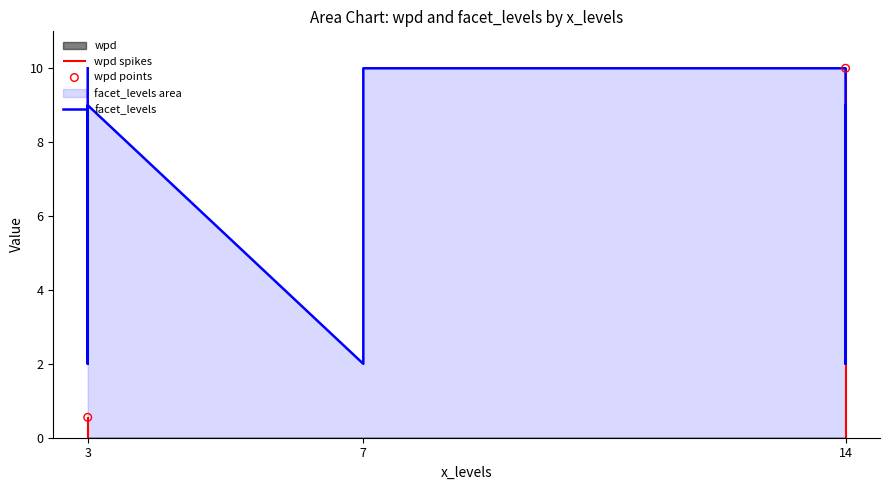

Which series has the largest total across all categories?

facet_levels